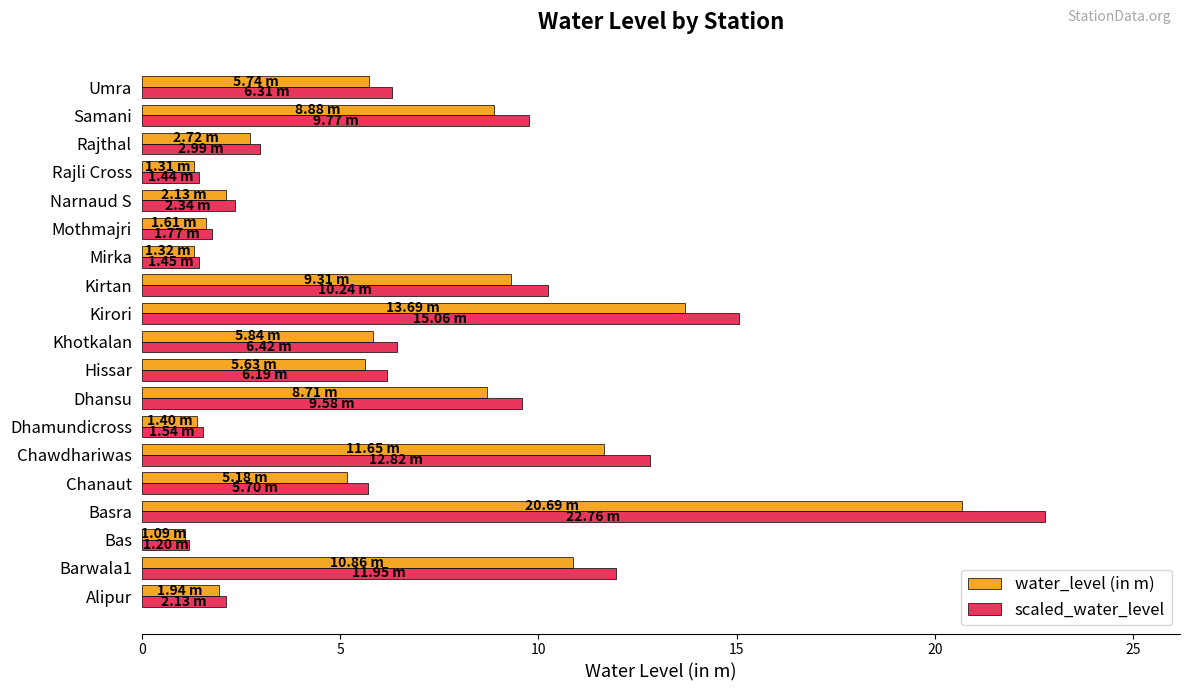

What is the difference between the maximum and second lowest values in the water_level (in m) series?

19.4